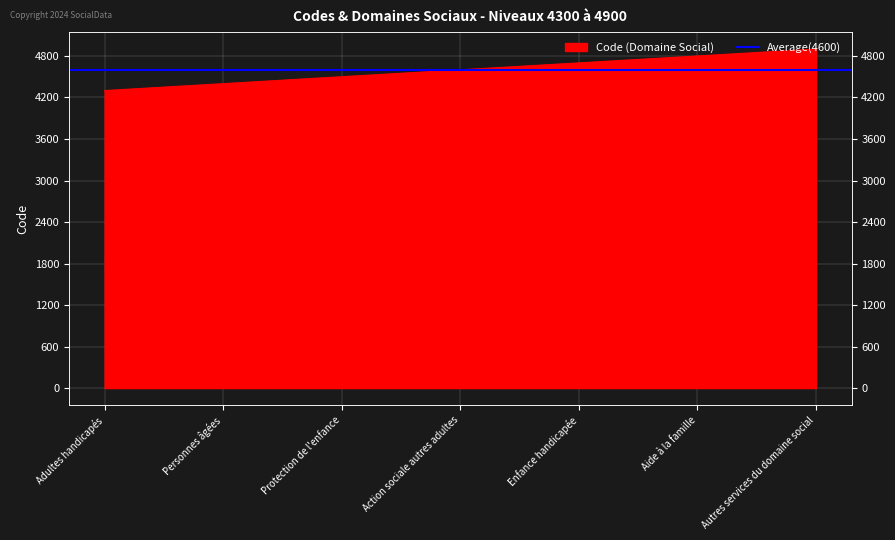

What is the change in value from Personnes âgées to Enfance handicapée?

+300